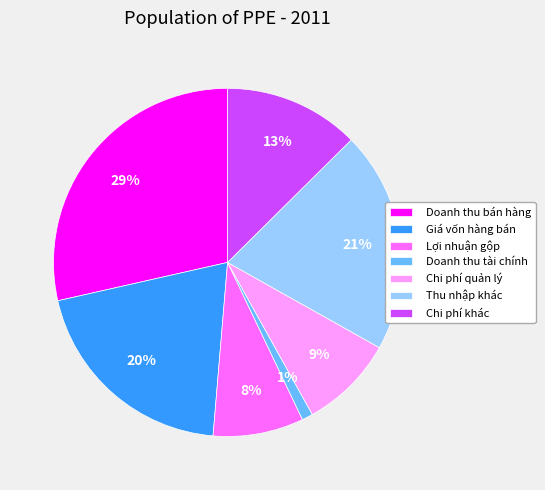

To the nearest percent, what percentage of the pie is Doanh thu bán hàng?

29%